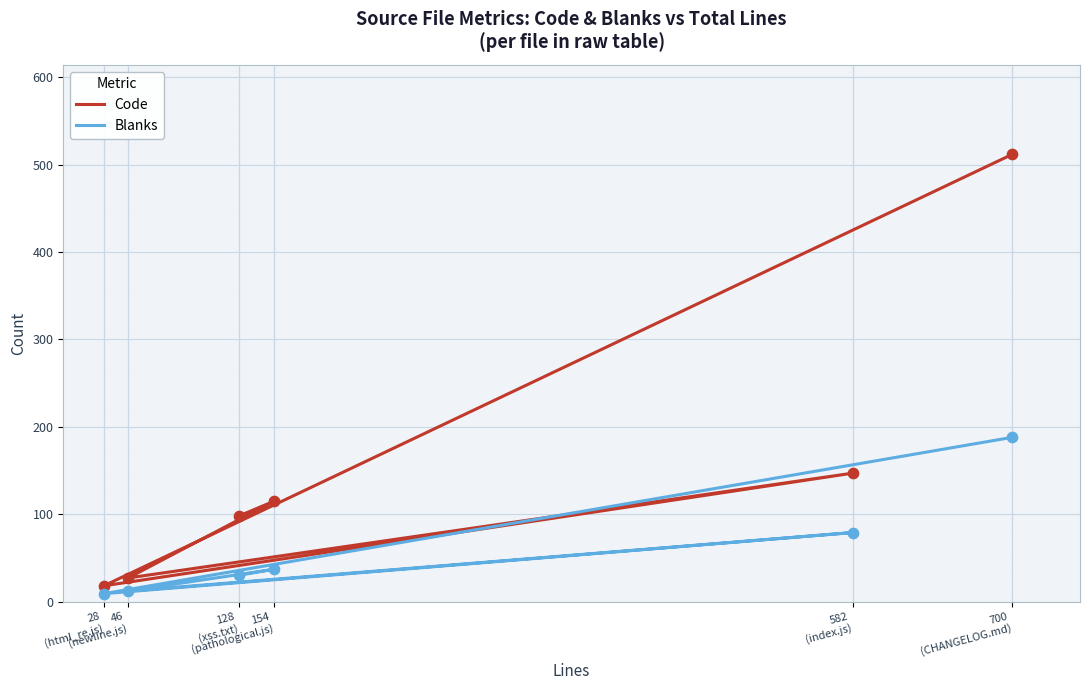

What is the total value across all series at 700
(CHANGELOG.md)?

700